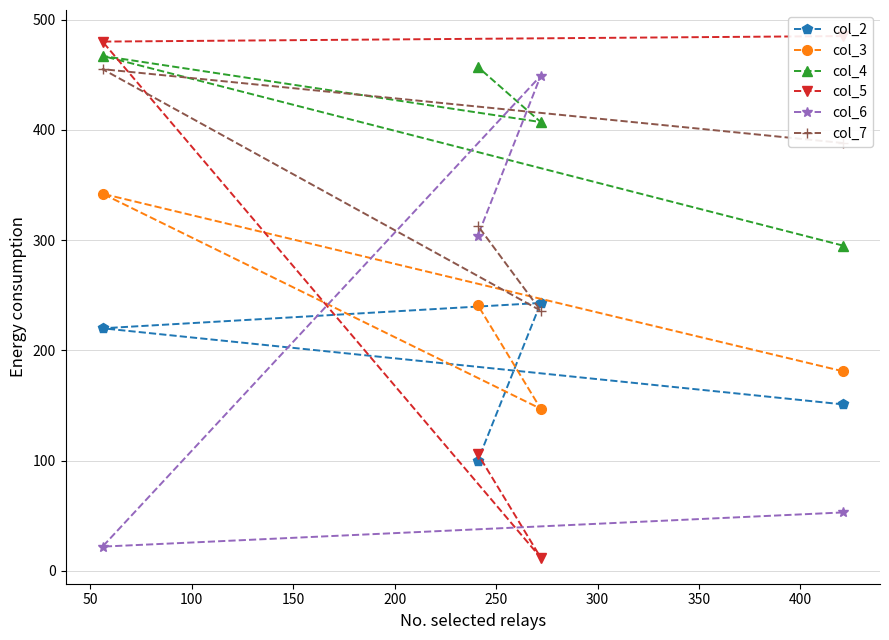

What is the minimum value for col_7?

236